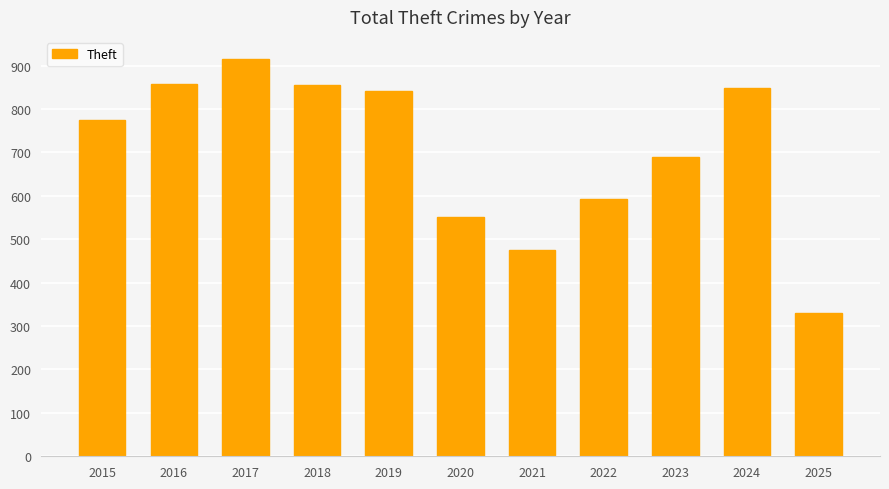

What is the difference between the second highest and minimum values?

529